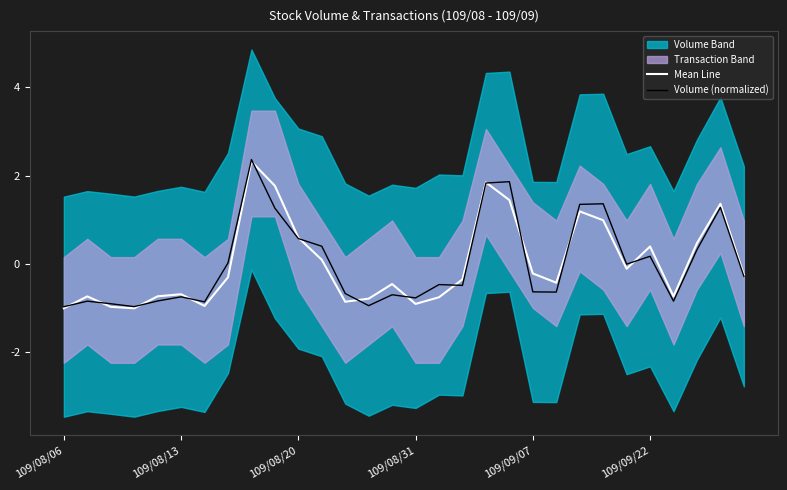

What is the difference between the maximum and minimum values in the Mean Line series?

3.3